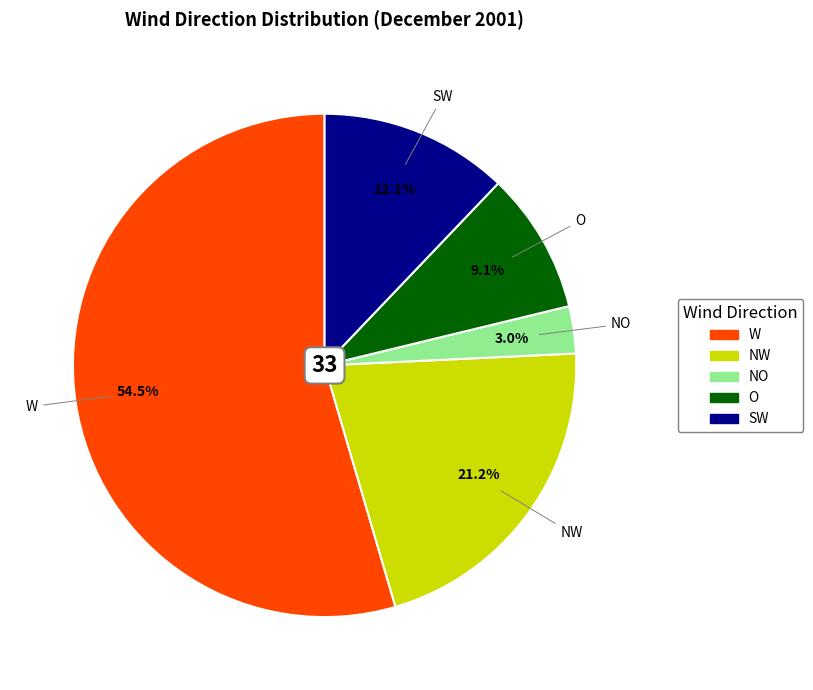

To the nearest percent, what is the difference between the NO and SW slice percentages?

9%